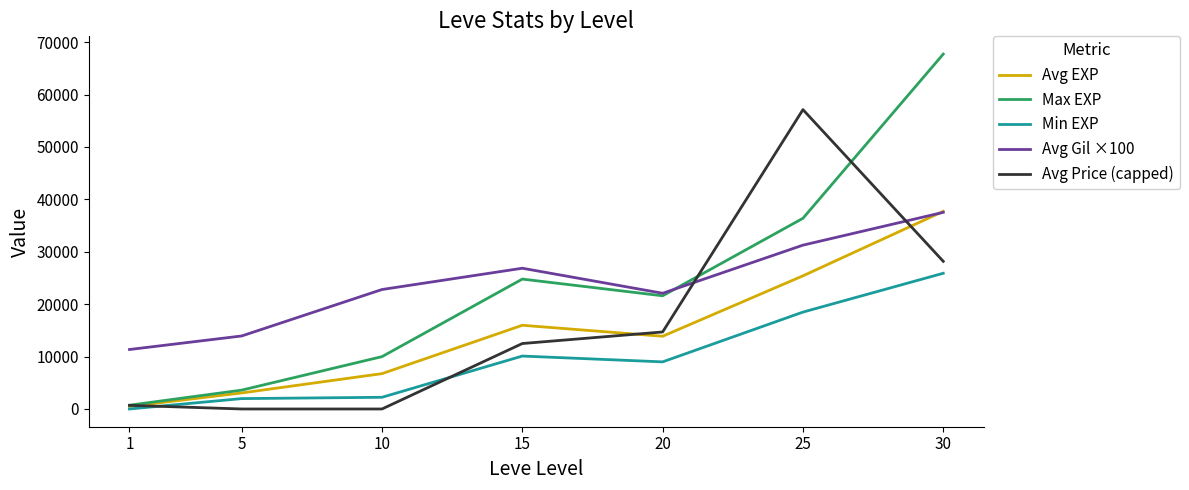

At which category is the sum across all series the highest?

30